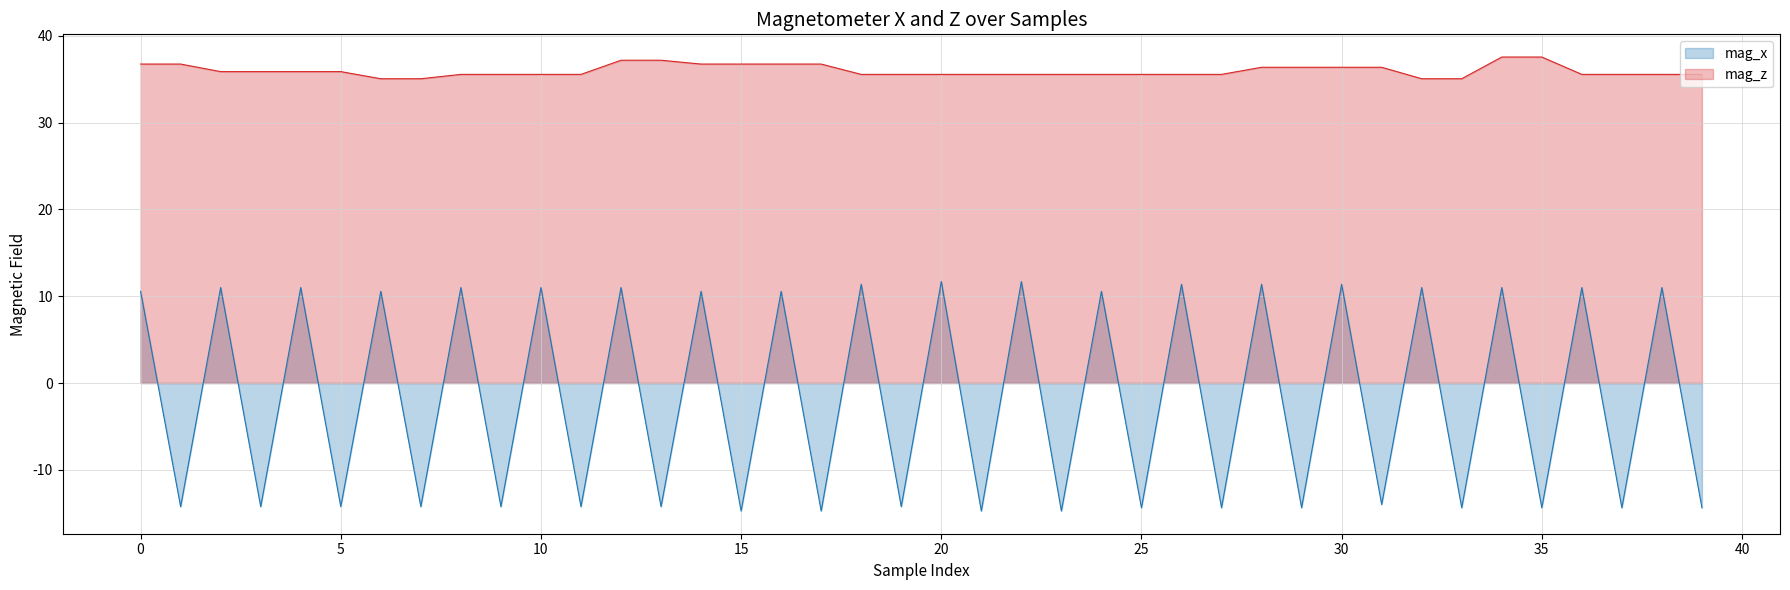

How many lines are shown in the chart?

2